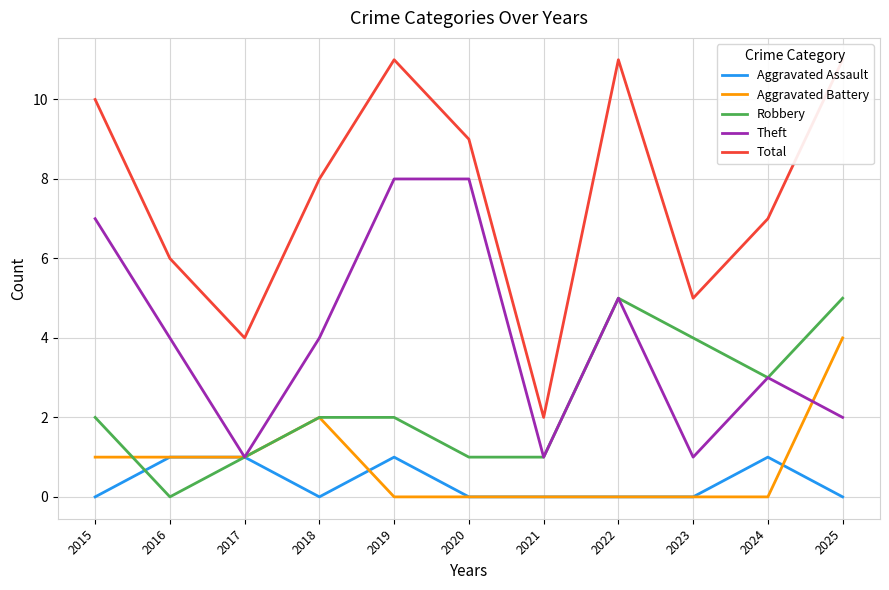

What is the value of the Theft point at the 3rd from the left?

1